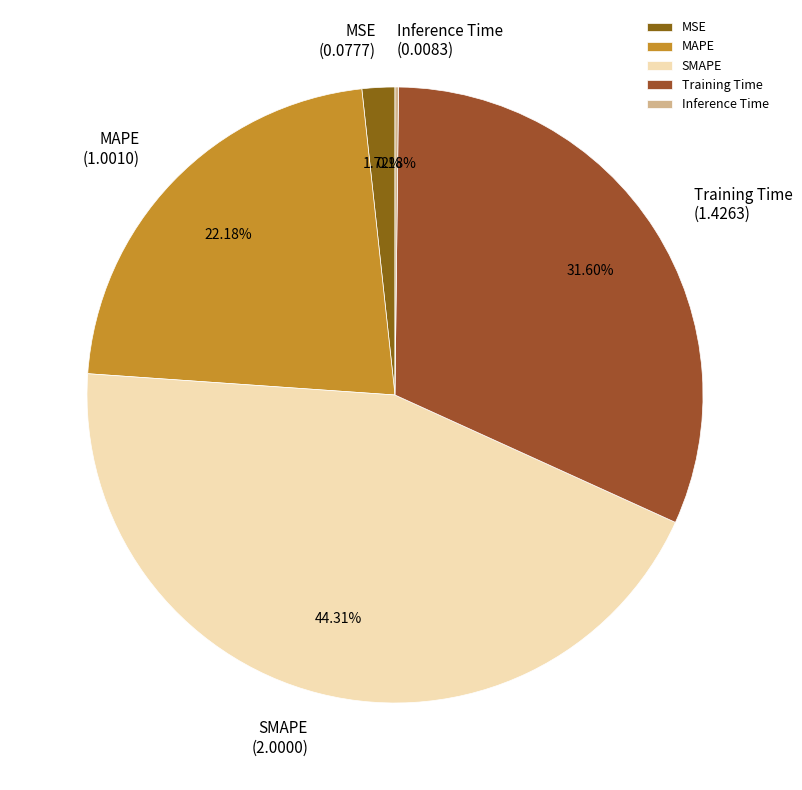

Does Training Time represent more than half of the total?

No